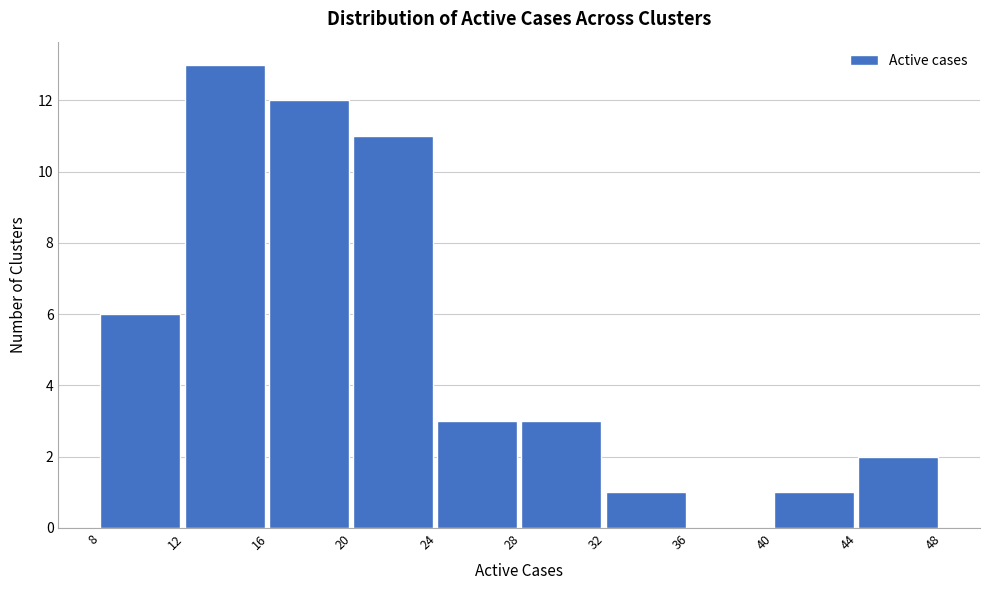

Reading left to right, transcribe this chart: for each bar, give the range it covers on the x-axis and its height. The values are not printed on the chart, so give them approximately, as read against the axis.

8 to 12: 6
12 to 16: 13
16 to 20: 12
20 to 24: 11
24 to 28: 3
28 to 32: 3
32 to 36: 1
36 to 40: 0
40 to 44: 1
44 to 48: 2